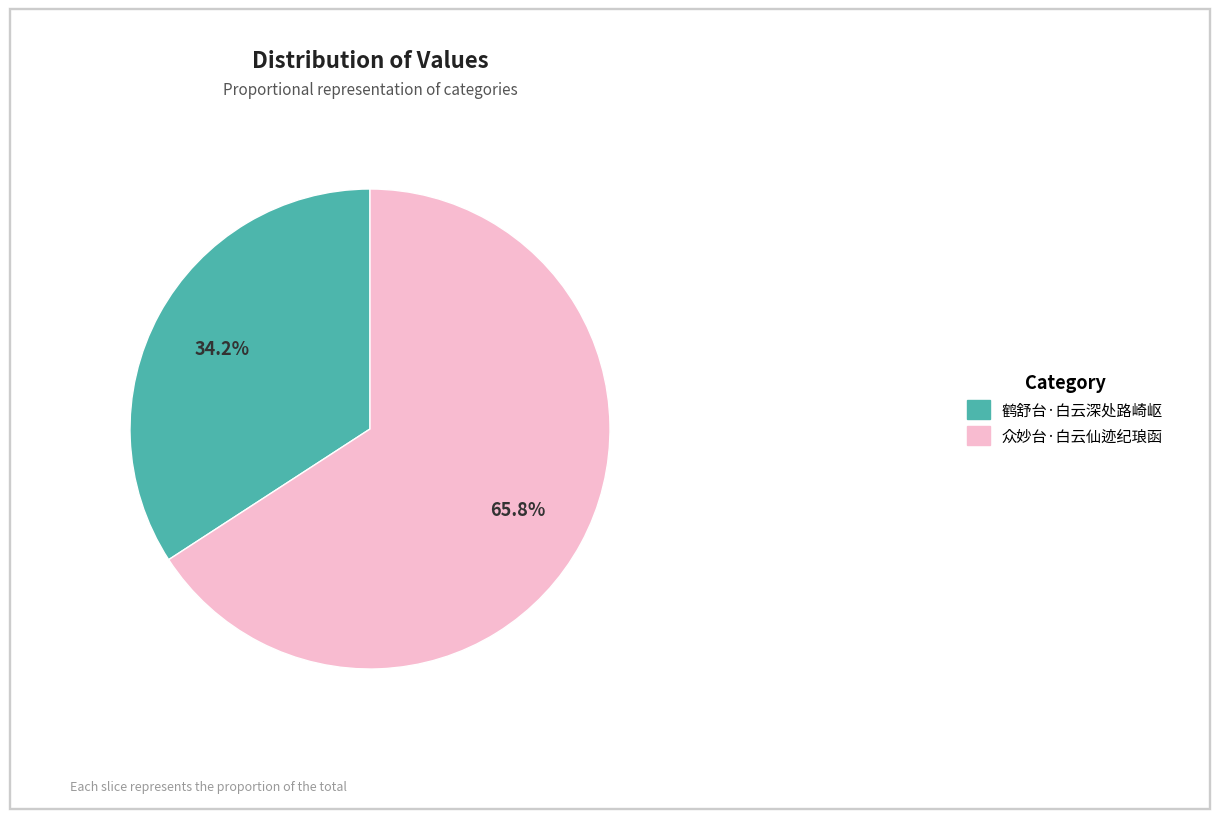

Which category has the biggest portion of the pie?

众妙台·白云仙迹纪琅函